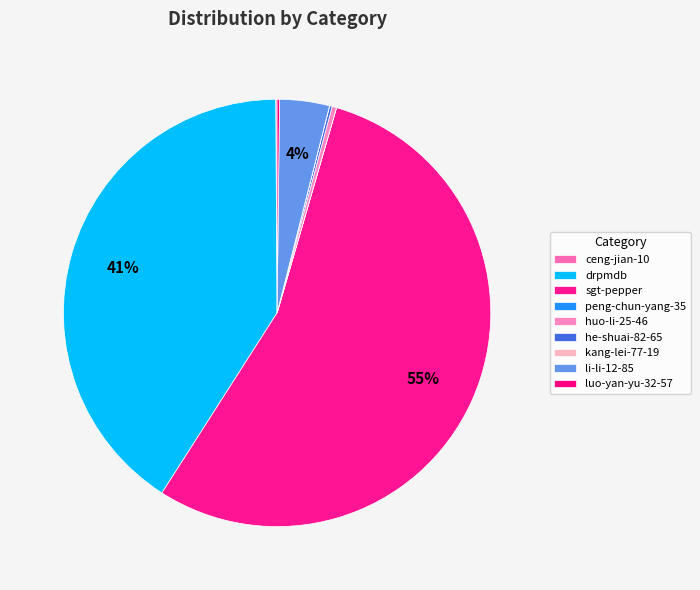

The ceng-jian-10 slice represents 1% of the pie. True or false?

False